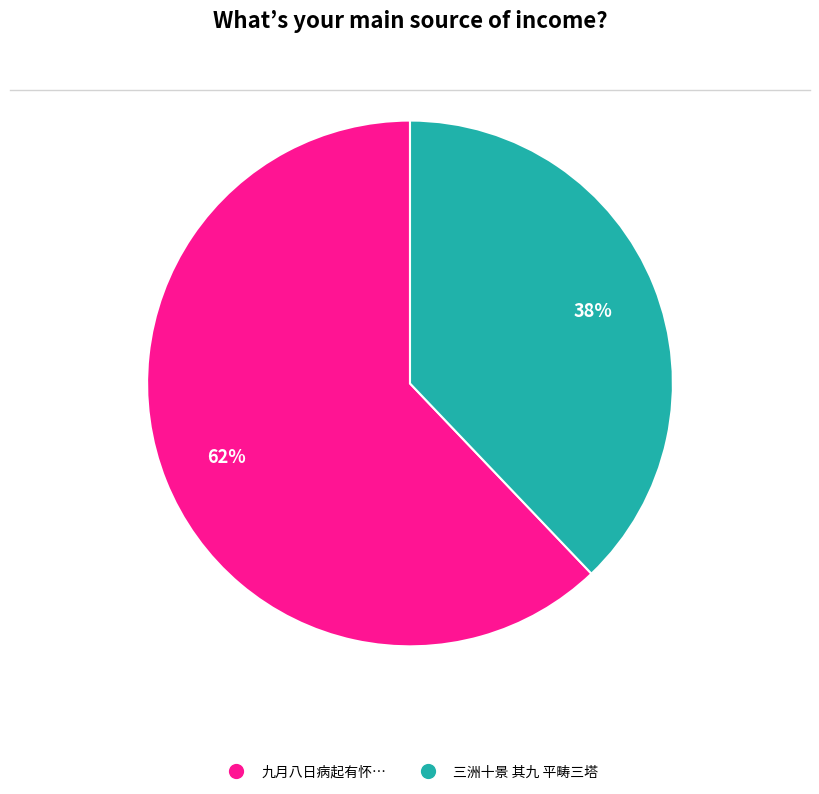

Is there a majority slice in this chart?

Yes